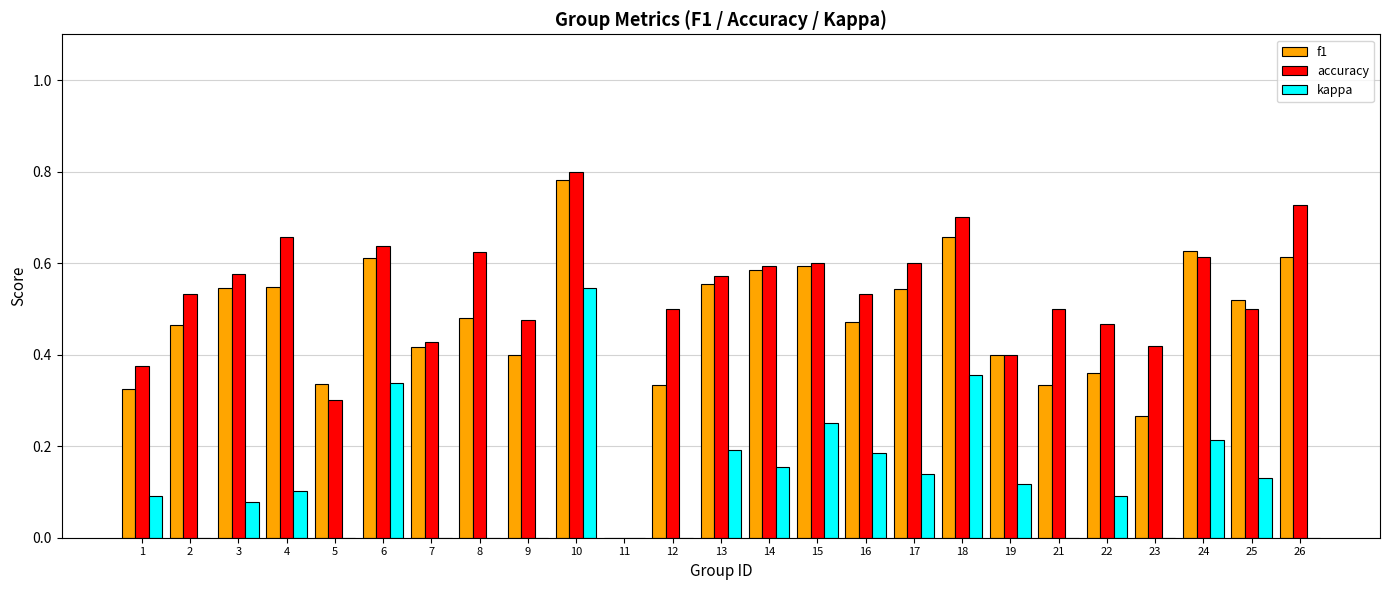

Reading left to right, extract all data points from this chart.

f1: 0.3	0.5	0.5	0.5	0.3	0.6	0.4	0.5	0.4	0.8	0.0	0.3	0.6	0.6	0.6	0.5	0.5	0.7	0.4	0.3	0.4	0.3	0.6	0.5	0.6
accuracy: 0.4	0.5	0.6	0.7	0.3	0.6	0.4	0.6	0.5	0.8	0.0	0.5	0.6	0.6	0.6	0.5	0.6	0.7	0.4	0.5	0.5	0.4	0.6	0.5	0.7
kappa: 0.1	-0.2	0.1	0.1	-0.1	0.3	-0.1	0.0	-0.1	0.5	0.0	0.0	0.2	0.2	0.2	0.2	0.1	0.4	0.1	0.0	0.1	-0.1	0.2	0.1	0.0